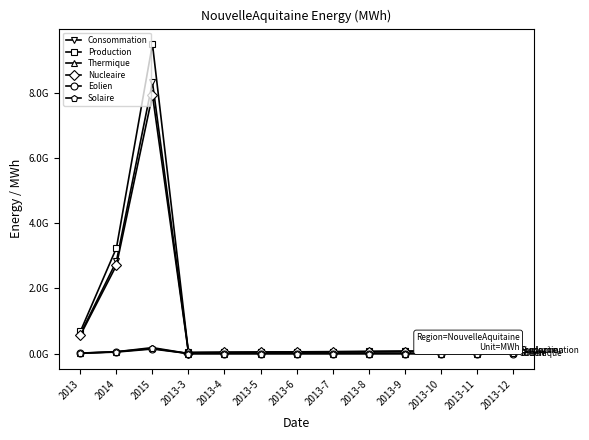

Where is Solaire nearest to the value 91293749?

2014